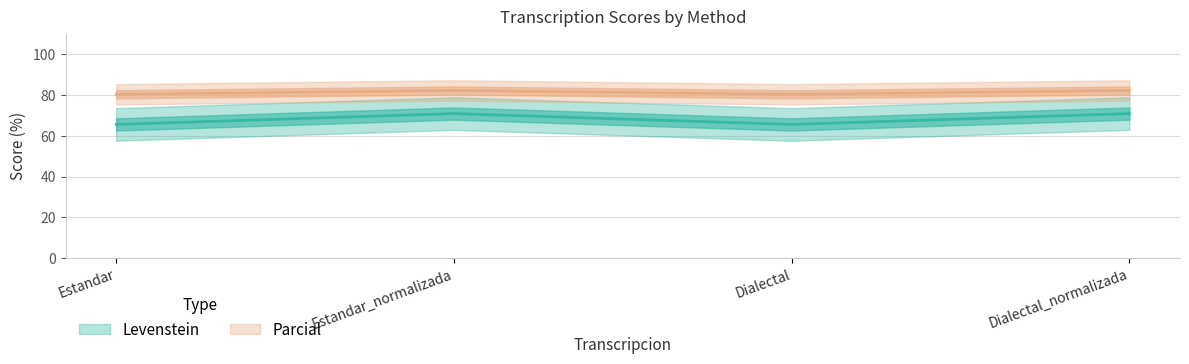

True or false: Levenstein and Parcial intersect in this chart.

False